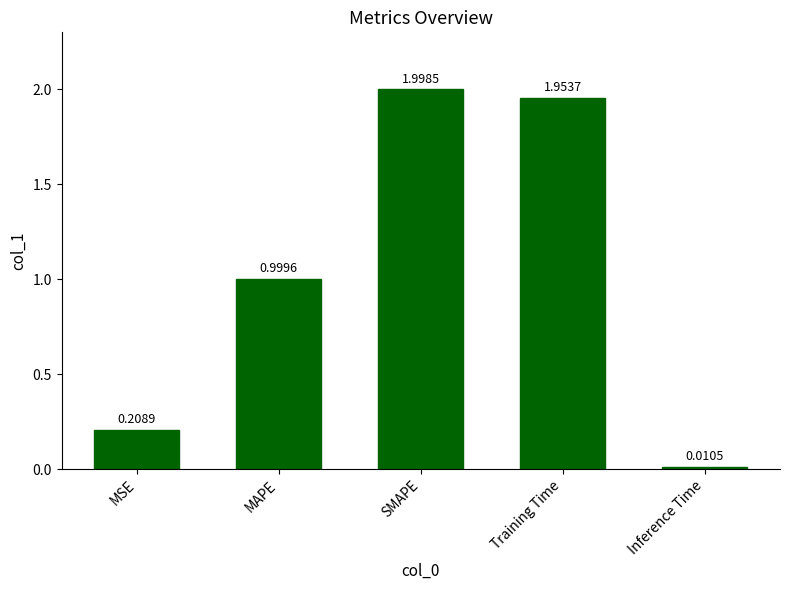

List the labels in order of value, largest first.

SMAPE, Training Time, MAPE, MSE, Inference Time